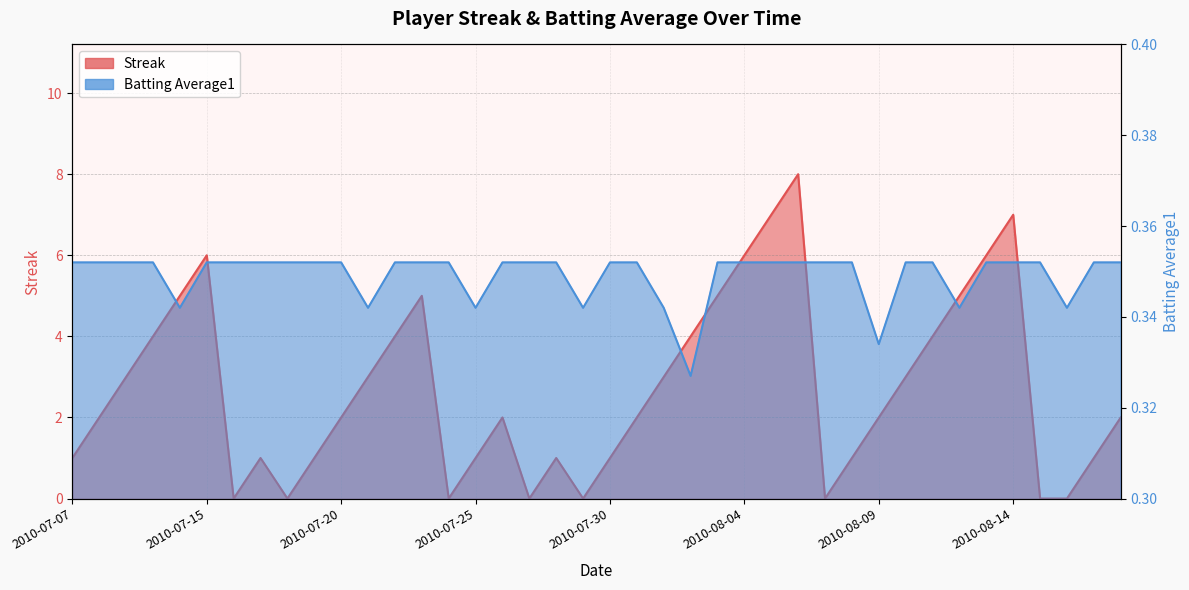

What is the label of the 13th point from the left?

2010-07-22